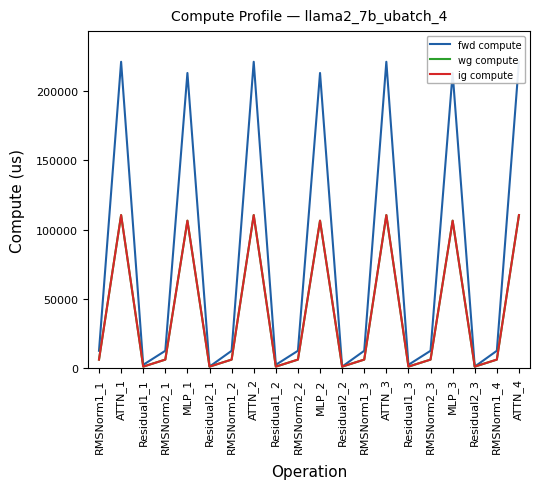

Is this an area chart (filled region under the line)?

No